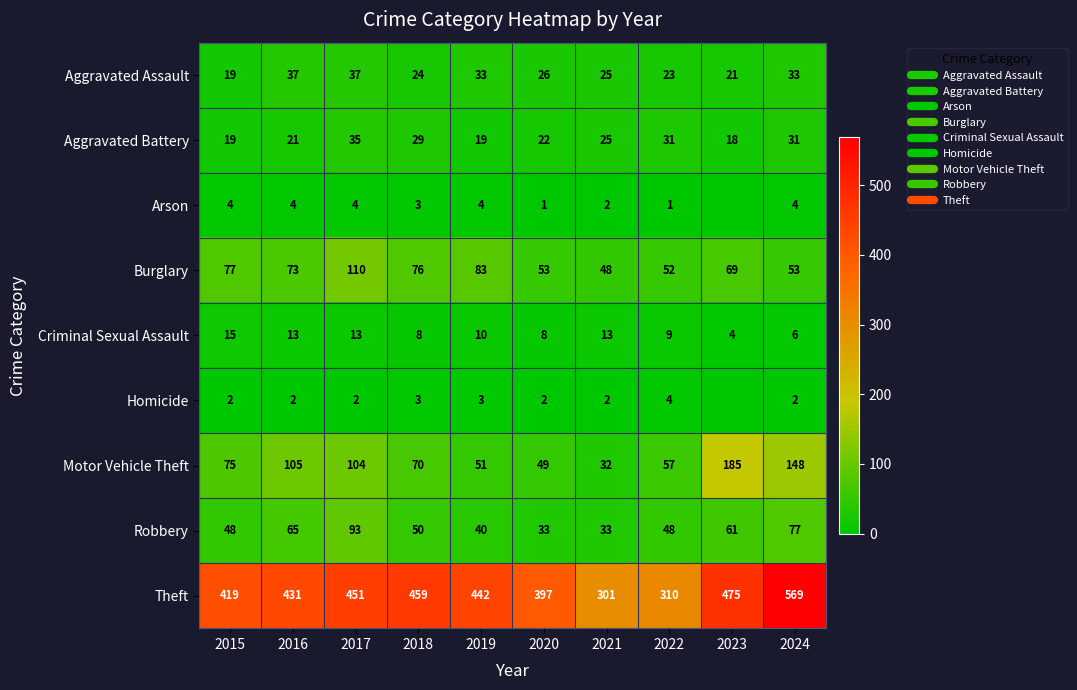

At how many categories does at least one series exceed 157?

10